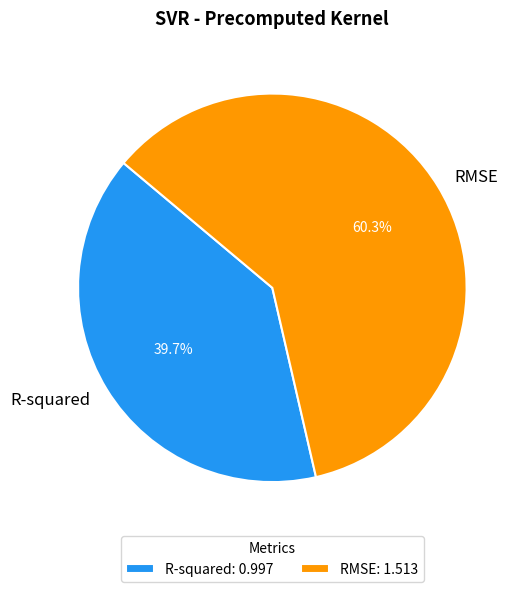

To the nearest percent, what is the difference between the largest and smallest slice percentages?

21%